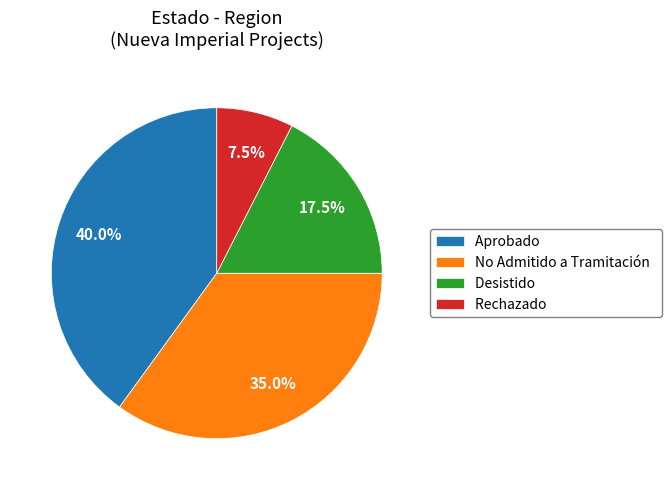

How many slices are in this pie chart?

4